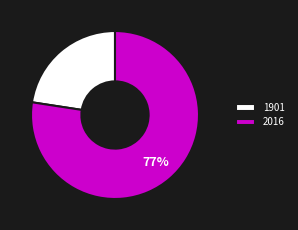

What is the majority slice?

2016